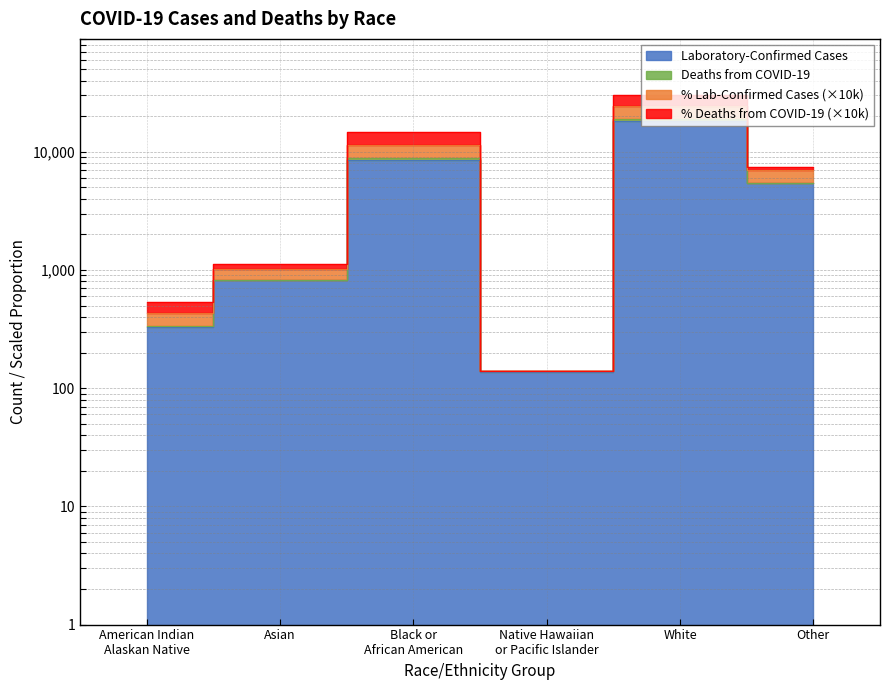

Which label corresponds to the smallest value in the chart?

Native Hawaiian
or Pacific Islander